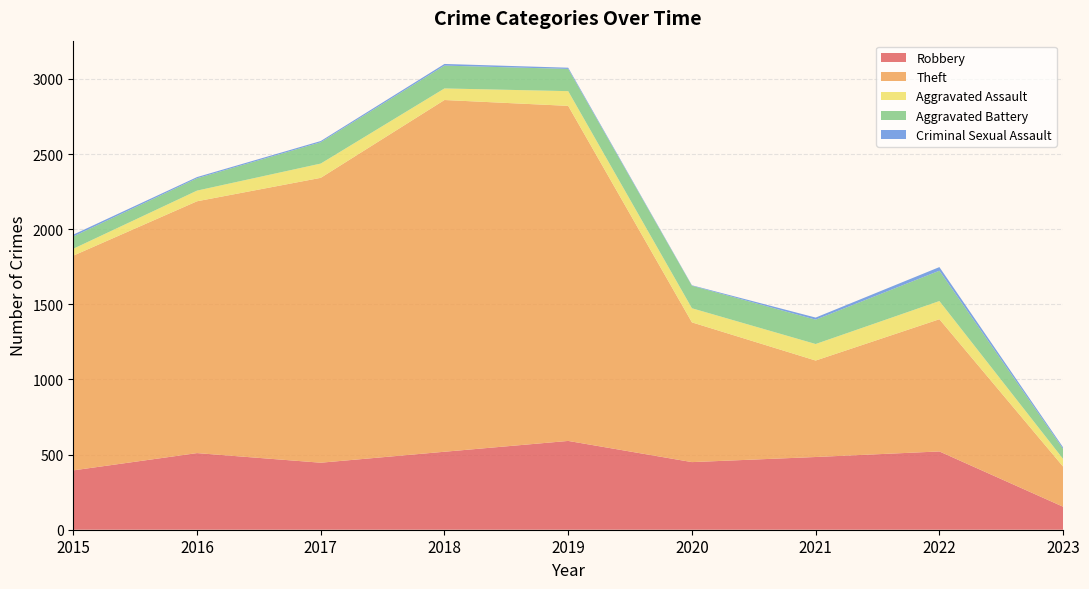

Reading right to left, what are all the values shown in this chart?

Robbery: 153	521	484	450	591	519	446	510	395
Theft: 267	880	642	930	2230	2341	1896	1676	1429
Aggravated Assault: 51	121	110	94	98	77	95	71	46
Aggravated Battery: 67	202	162	150	148	152	142	82	82
Criminal Sexual Assault: 10	24	14	3	8	11	8	8	12